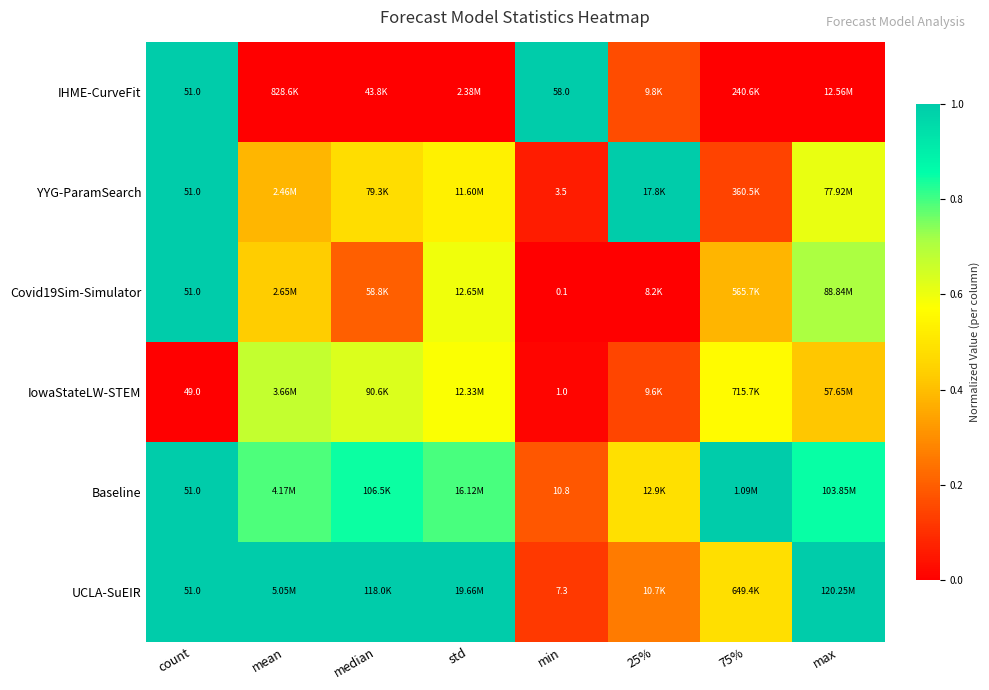

Is the value of IHME-CurveFit at min greater than the value of Baseline at min?

Yes